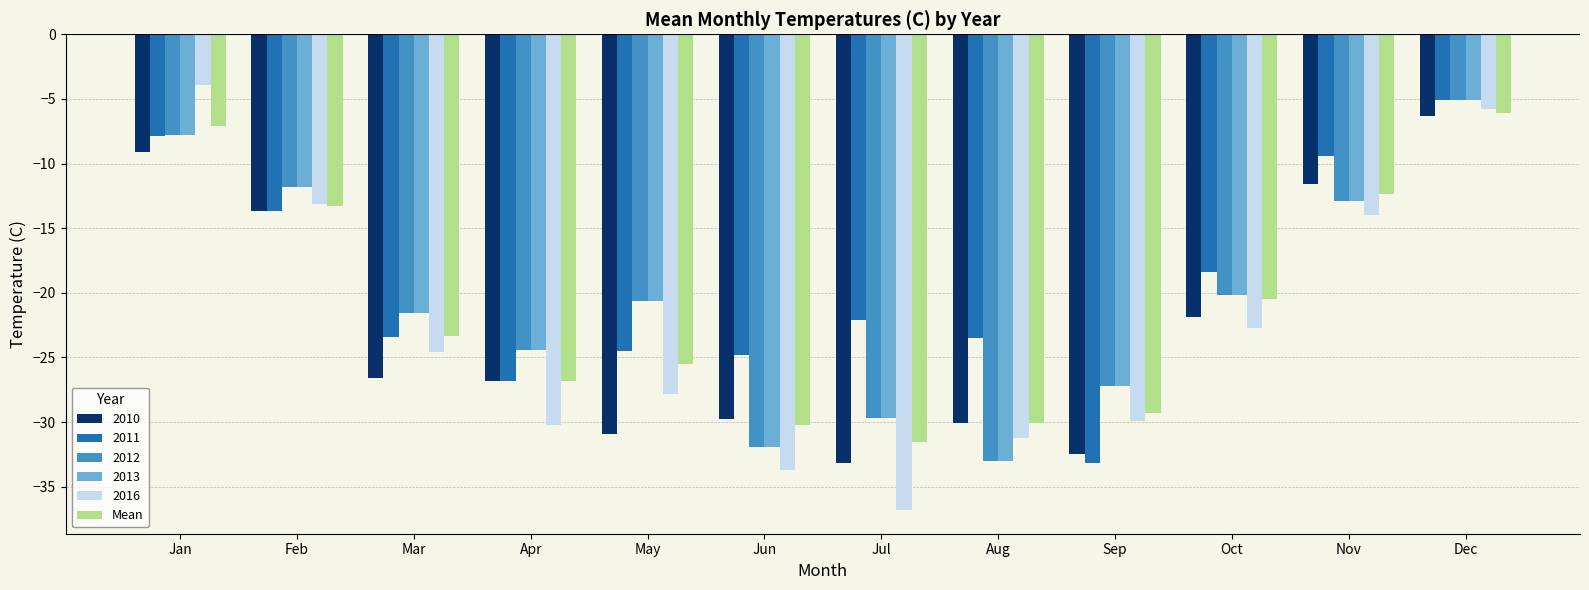

What is the average value of the 2013 series?

-20.5